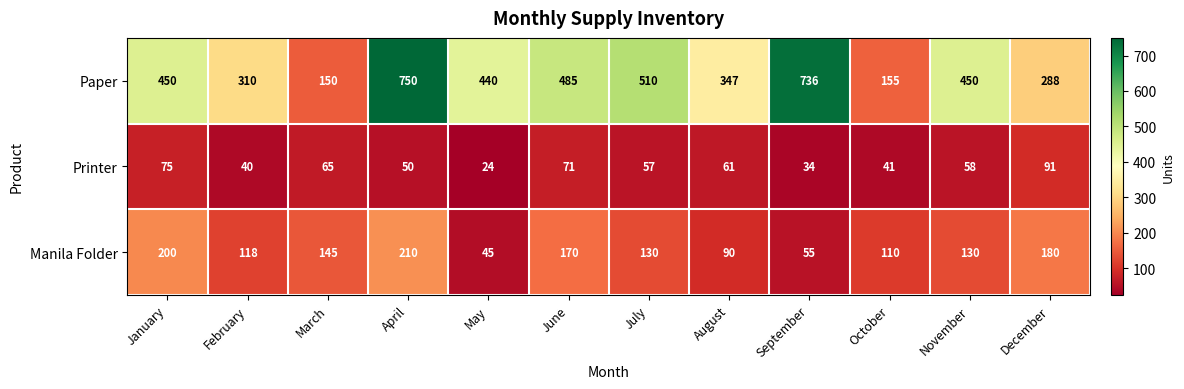

At which category is the sum across all series the highest?

April